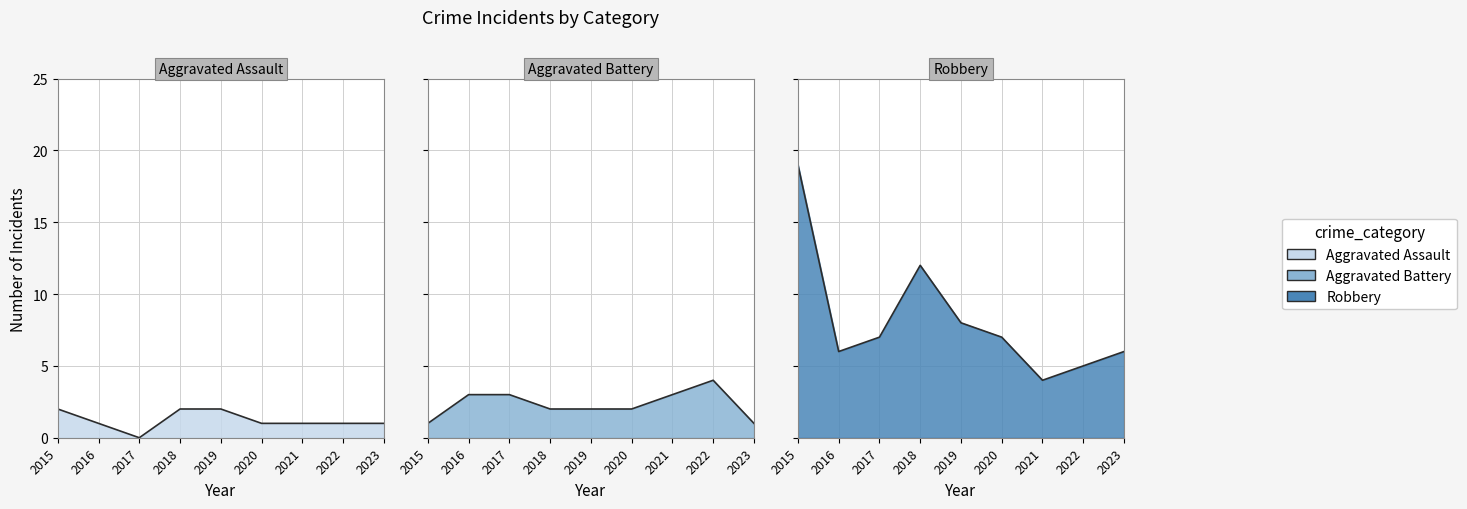

What is the highest value of the Robbery series?

19